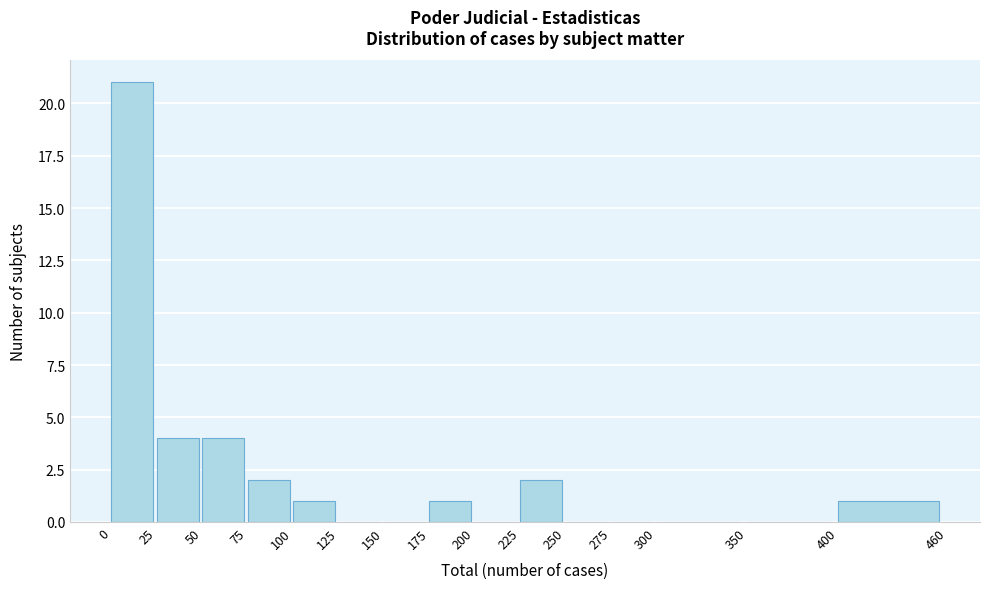

Reading left to right, transcribe this chart: for each bar, give the range it covers on the x-axis and its height. The values are not printed on the chart, so give them approximately, as read against the axis.

0 to 25: 21
25 to 50: 4
50 to 75: 4
75 to 100: 2
100 to 125: 1
125 to 150: 0
150 to 175: 0
175 to 200: 1
200 to 225: 0
225 to 250: 2
250 to 275: 0
275 to 300: 0
300 to 350: 0
350 to 400: 0
400 to 460: 1